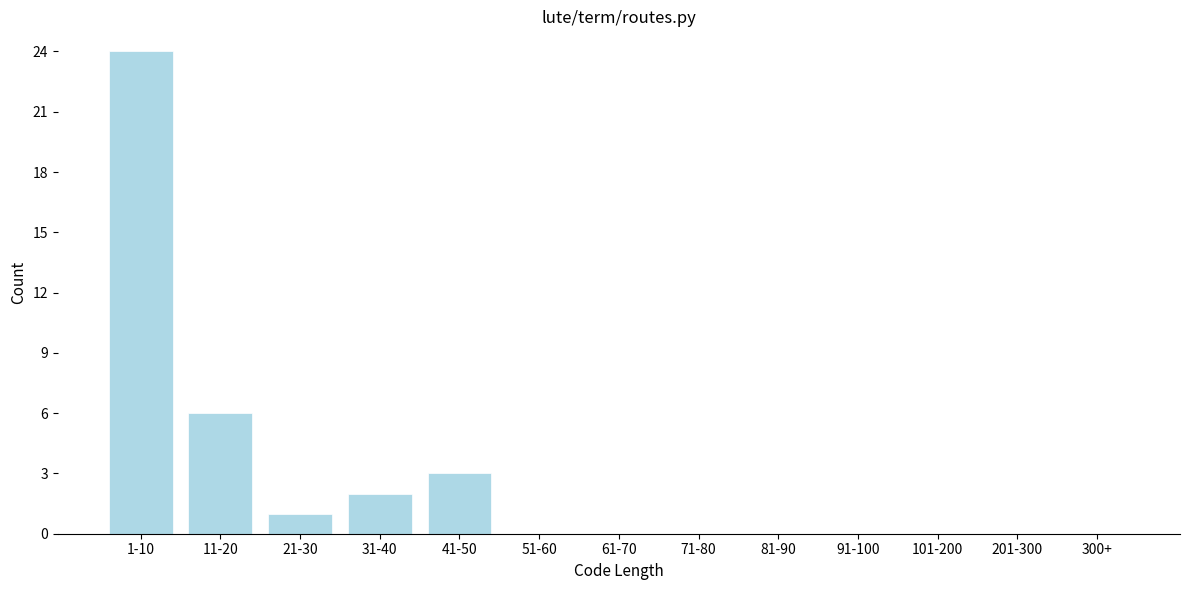

Reading left to right, transcribe all the data shown in this chart.

1-10=24	11-20=6	21-30=1	31-40=2	41-50=3	51-60=0	61-70=0	71-80=0	81-90=0	91-100=0	101-200=0	201-300=0	300+=0